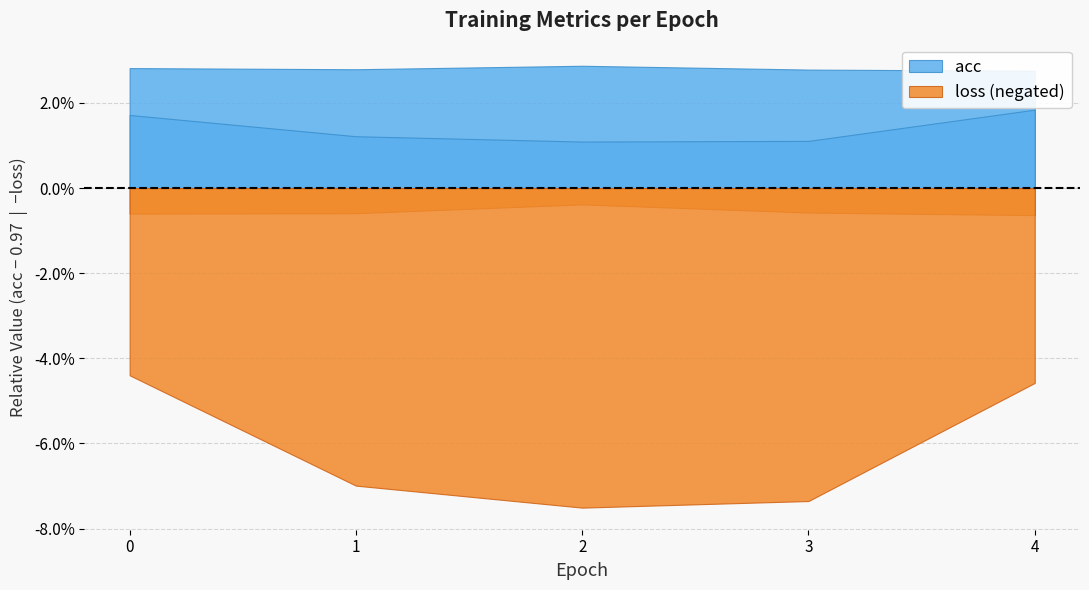

Does the chart display data point markers on the line(s)?

No